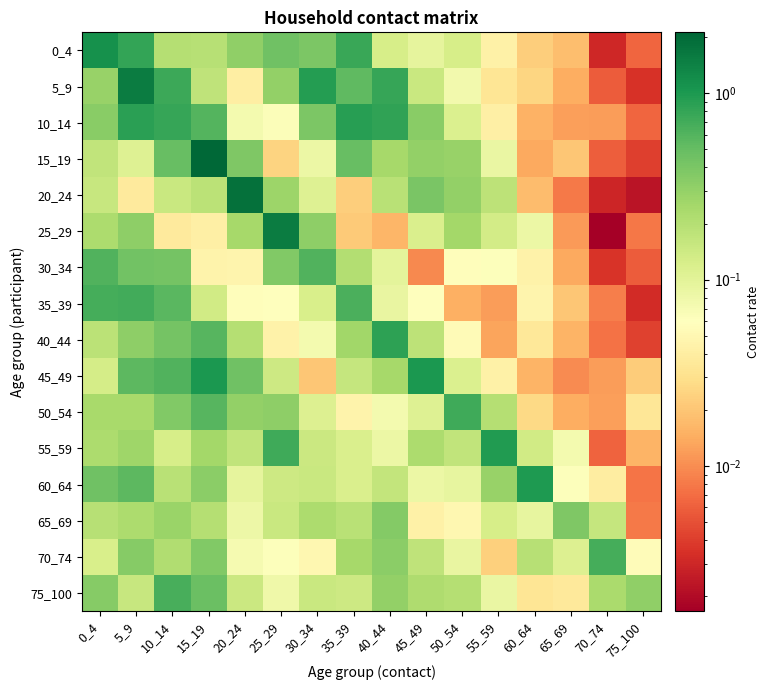

Reading left to right, transcribe all the data shown in this chart.

0_4: 0_4=1.1	5_9=0.8	10_14=0.2	15_19=0.2	20_24=0.3	25_29=0.5	30_34=0.4	35_39=0.8	40_44=0.1	45_49=0.1	50_54=0.1	55_59=0.0	60_64=0.0	65_69=0.0	70_74=0.0	75_100=0.0
5_9: 0_4=0.3	5_9=1.6	10_14=0.7	15_19=0.2	20_24=0.0	25_29=0.3	30_34=0.9	35_39=0.5	40_44=0.8	45_49=0.1	50_54=0.1	55_59=0.0	60_64=0.0	65_69=0.0	70_74=0.0	75_100=0.0
10_14: 0_4=0.3	5_9=0.9	10_14=0.8	15_19=0.6	20_24=0.1	25_29=0.1	30_34=0.4	35_39=0.9	40_44=0.8	45_49=0.3	50_54=0.1	55_59=0.0	60_64=0.0	65_69=0.0	70_74=0.0	75_100=0.0
15_19: 0_4=0.2	5_9=0.1	10_14=0.5	15_19=2.1	20_24=0.4	25_29=0.0	30_34=0.1	35_39=0.5	40_44=0.2	45_49=0.3	50_54=0.3	55_59=0.1	60_64=0.0	65_69=0.0	70_74=0.0	75_100=0.0
20_24: 0_4=0.2	5_9=0.0	10_14=0.2	15_19=0.2	20_24=1.8	25_29=0.3	30_34=0.1	35_39=0.0	40_44=0.2	45_49=0.4	50_54=0.3	55_59=0.2	60_64=0.0	65_69=0.0	70_74=0.0	75_100=0.0
25_29: 0_4=0.2	5_9=0.3	10_14=0.0	15_19=0.0	20_24=0.2	25_29=1.5	30_34=0.3	35_39=0.0	40_44=0.0	45_49=0.1	50_54=0.3	55_59=0.1	60_64=0.1	65_69=0.0	70_74=0.0	75_100=0.0
30_34: 0_4=0.6	5_9=0.4	10_14=0.4	15_19=0.0	20_24=0.0	25_29=0.4	30_34=0.6	35_39=0.2	40_44=0.1	45_49=0.0	50_54=0.1	55_59=0.1	60_64=0.0	65_69=0.0	70_74=0.0	75_100=0.0
35_39: 0_4=0.7	5_9=0.7	10_14=0.6	15_19=0.1	20_24=0.1	25_29=0.1	30_34=0.1	35_39=0.7	40_44=0.1	45_49=0.1	50_54=0.0	55_59=0.0	60_64=0.0	65_69=0.0	70_74=0.0	75_100=0.0
40_44: 0_4=0.2	5_9=0.3	10_14=0.4	15_19=0.6	20_24=0.2	25_29=0.0	30_34=0.1	35_39=0.3	40_44=0.9	45_49=0.2	50_54=0.1	55_59=0.0	60_64=0.0	65_69=0.0	70_74=0.0	75_100=0.0
45_49: 0_4=0.1	5_9=0.5	10_14=0.6	15_19=1.0	20_24=0.5	25_29=0.1	30_34=0.0	35_39=0.2	40_44=0.2	45_49=1.0	50_54=0.1	55_59=0.0	60_64=0.0	65_69=0.0	70_74=0.0	75_100=0.0
50_54: 0_4=0.2	5_9=0.2	10_14=0.4	15_19=0.6	20_24=0.3	25_29=0.3	30_34=0.1	35_39=0.0	40_44=0.1	45_49=0.1	50_54=0.7	55_59=0.2	60_64=0.0	65_69=0.0	70_74=0.0	75_100=0.0
55_59: 0_4=0.2	5_9=0.3	10_14=0.1	15_19=0.3	20_24=0.2	25_29=0.7	30_34=0.1	35_39=0.1	40_44=0.1	45_49=0.2	50_54=0.2	55_59=1.0	60_64=0.1	65_69=0.1	70_74=0.0	75_100=0.0
60_64: 0_4=0.4	5_9=0.6	10_14=0.2	15_19=0.3	20_24=0.1	25_29=0.1	30_34=0.2	35_39=0.1	40_44=0.2	45_49=0.1	50_54=0.1	55_59=0.3	60_64=1.0	65_69=0.1	70_74=0.0	75_100=0.0
65_69: 0_4=0.2	5_9=0.2	10_14=0.3	15_19=0.2	20_24=0.1	25_29=0.2	30_34=0.2	35_39=0.2	40_44=0.4	45_49=0.0	50_54=0.0	55_59=0.1	60_64=0.1	65_69=0.4	70_74=0.2	75_100=0.0
70_74: 0_4=0.1	5_9=0.3	10_14=0.2	15_19=0.4	20_24=0.1	25_29=0.1	30_34=0.0	35_39=0.2	40_44=0.3	45_49=0.2	50_54=0.1	55_59=0.0	60_64=0.2	65_69=0.1	70_74=0.7	75_100=0.1
75_100: 0_4=0.4	5_9=0.2	10_14=0.7	15_19=0.5	20_24=0.1	25_29=0.1	30_34=0.2	35_39=0.1	40_44=0.3	45_49=0.2	50_54=0.2	55_59=0.1	60_64=0.0	65_69=0.0	70_74=0.2	75_100=0.3